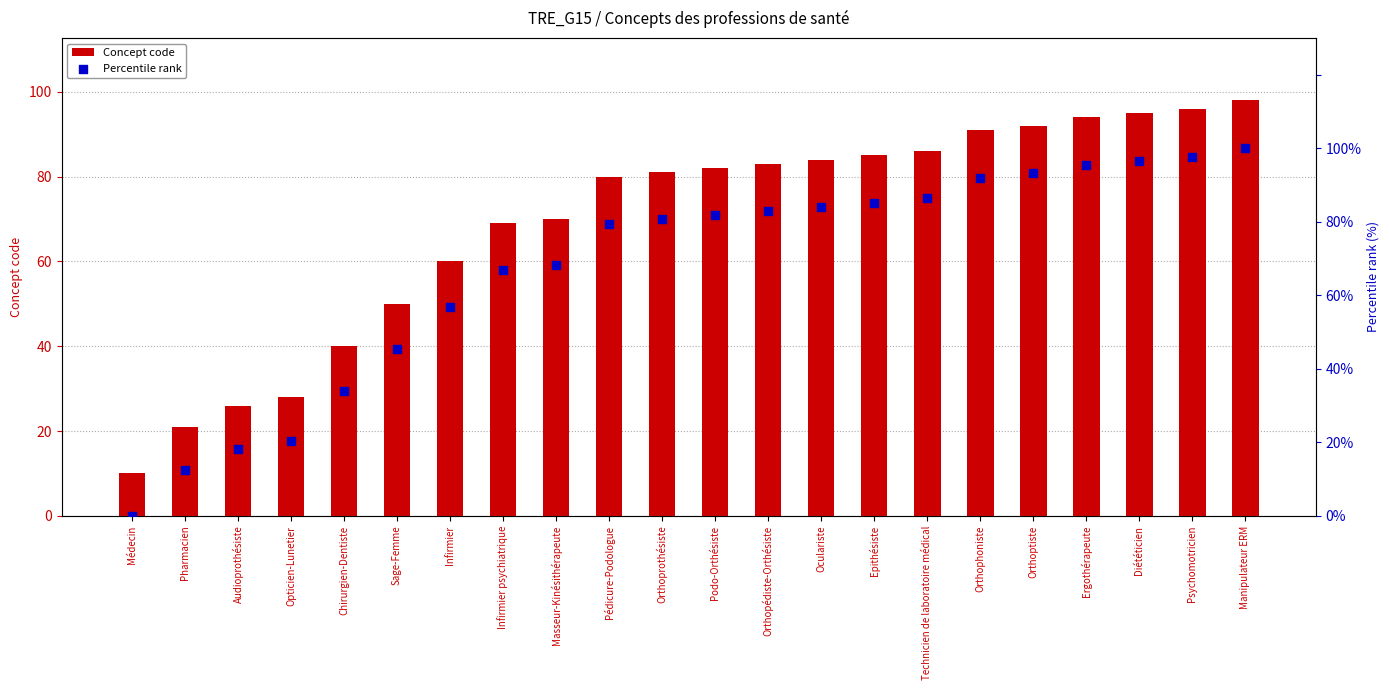

Which series has the largest total across all categories?

Concept code